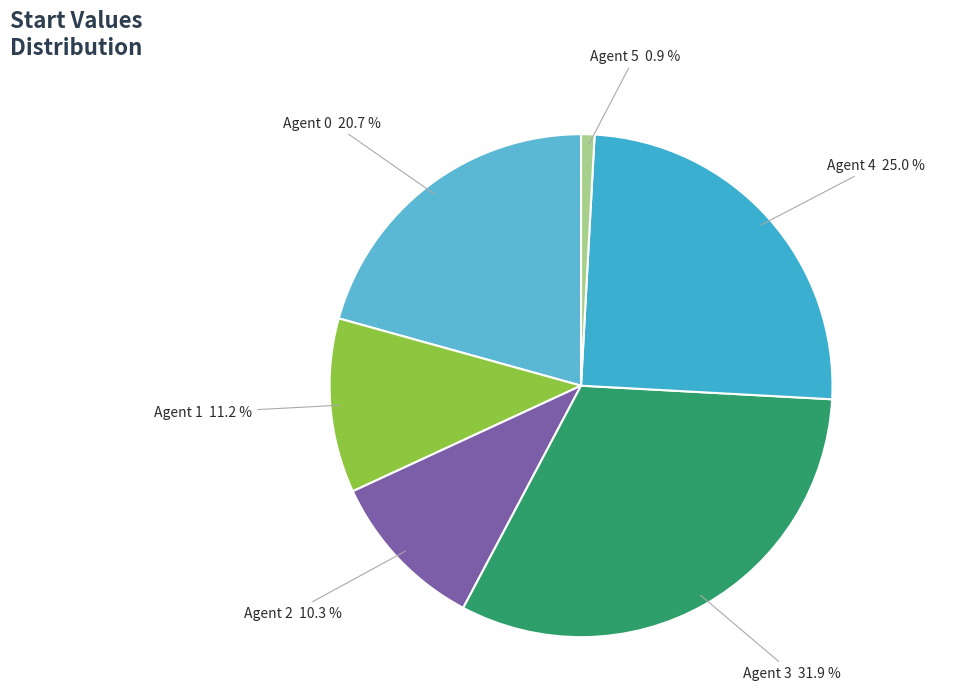

How many segments does this pie chart have?

6